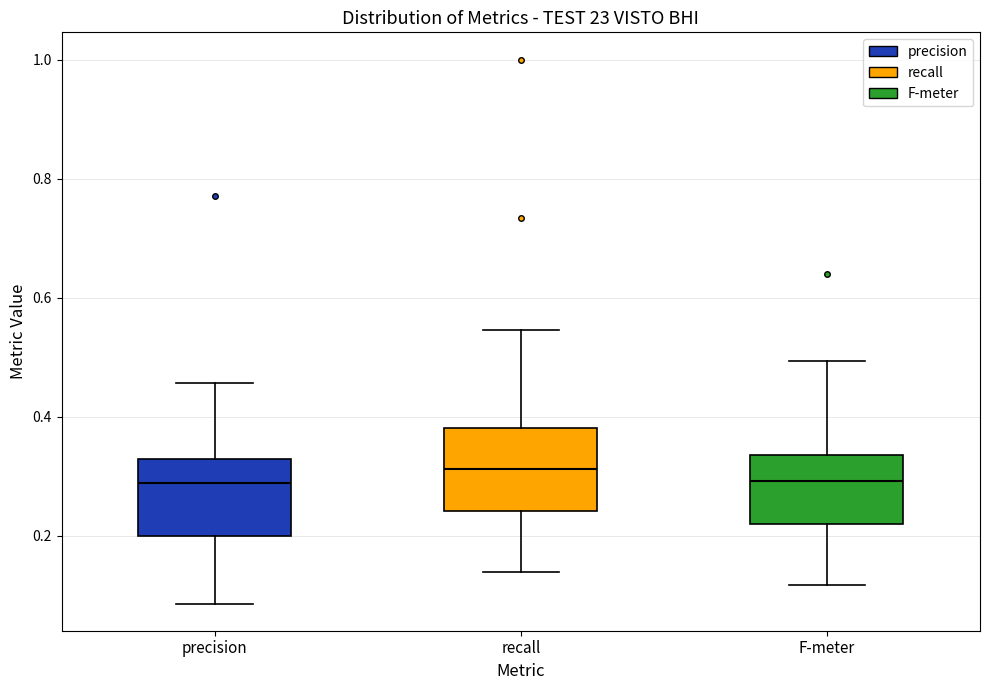

Reading left to right, read every box against the y-axis: the position of its median line, the range the box covers, and the ends of its whiskers. The values are not printed on the chart, so give them approximately, as read against the axis.

precision: median 0.28, box 0.20 to 0.32, whiskers 0.08 to 0.46
recall: median 0.32, box 0.24 to 0.38, whiskers 0.14 to 0.54
F-meter: median 0.30, box 0.22 to 0.34, whiskers 0.12 to 0.50